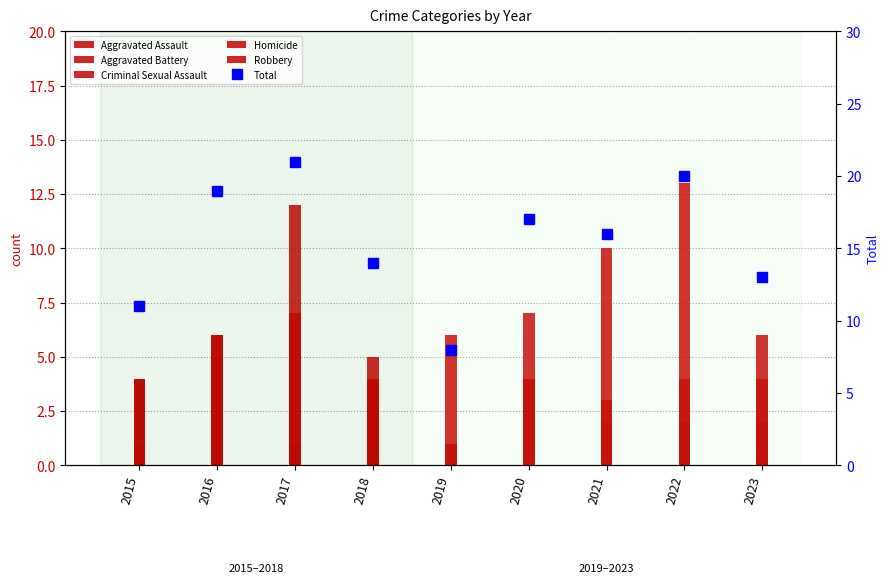

Read the Total value at 2019, to the nearest 10.

10